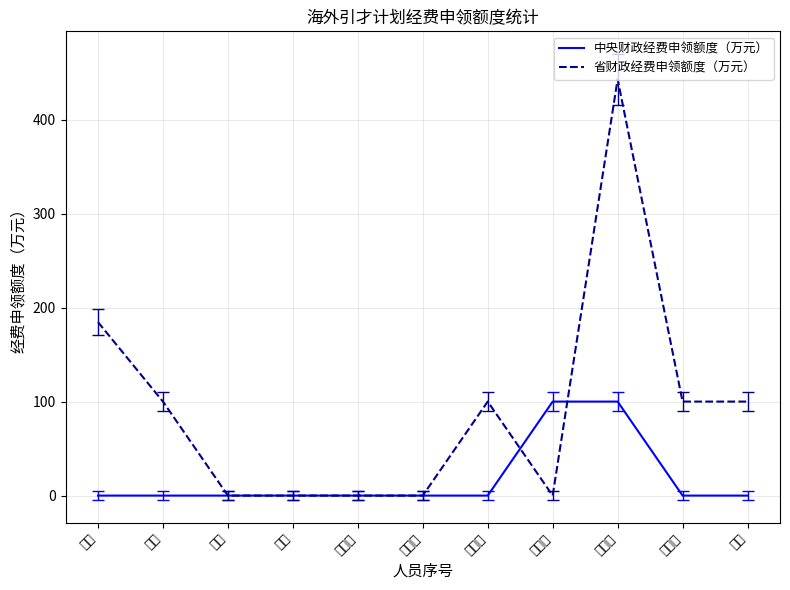

What is the highest value of the 省财政经费申领额度（万元） series?

443.0